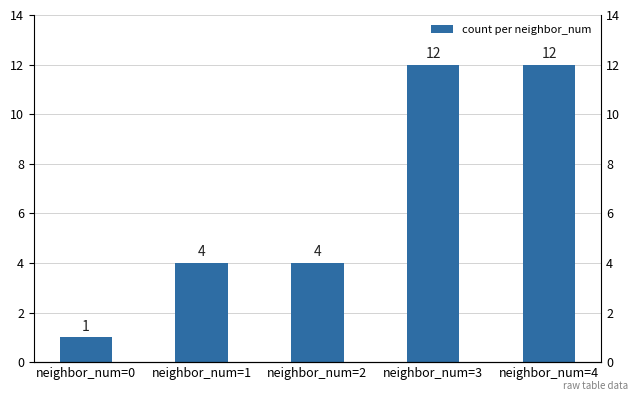

What is the value of the 1st bar from the left?

1